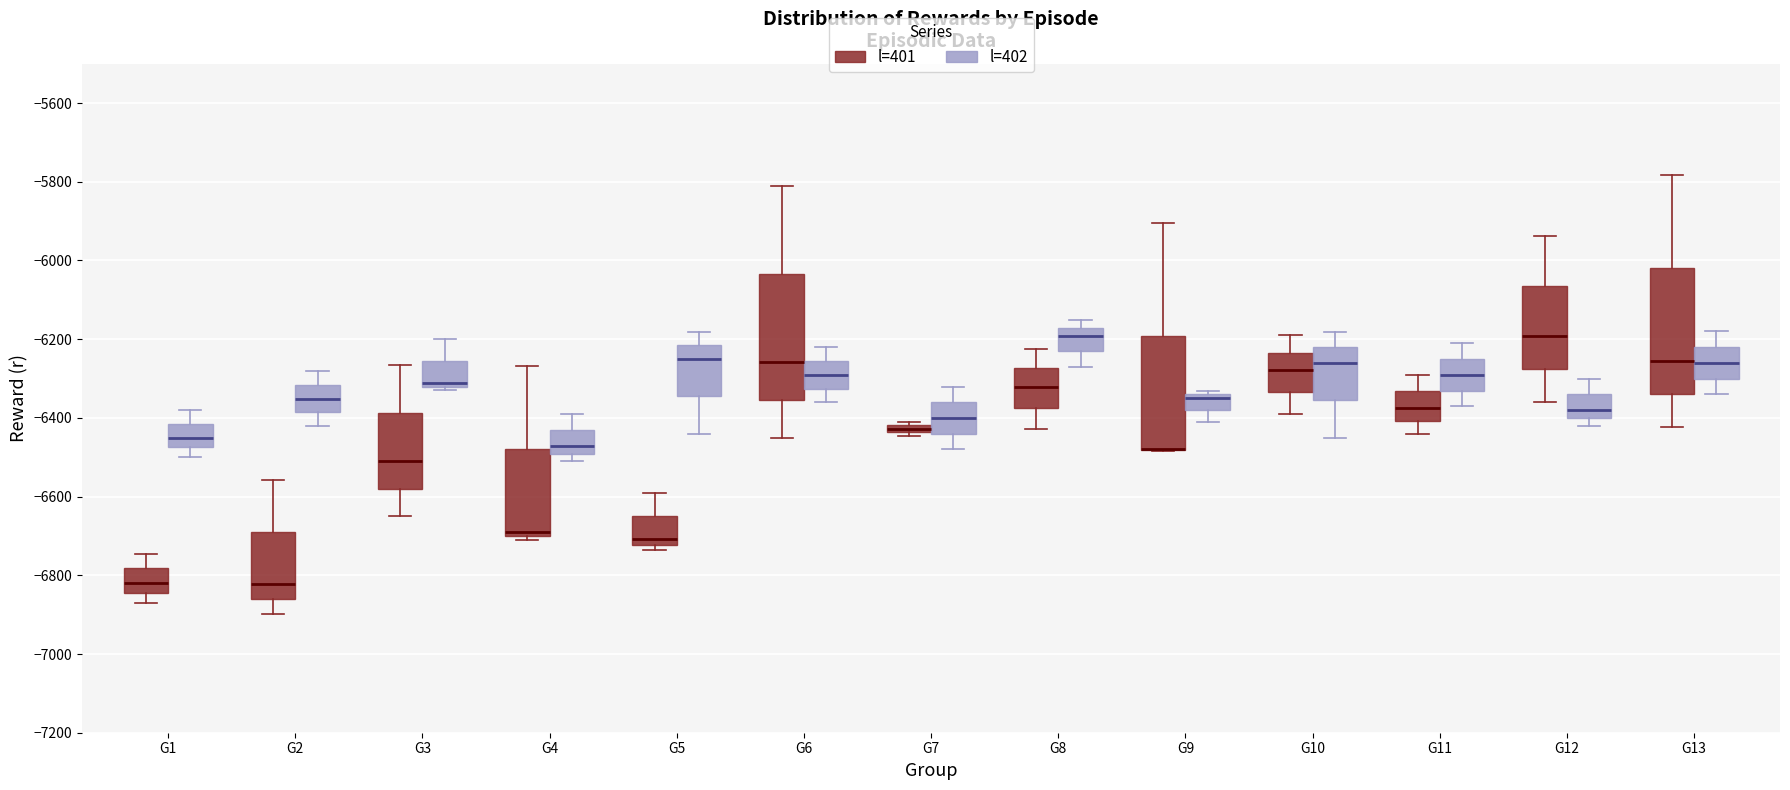

Where does the lower whisker of the box for G9 (l=402) end on the y-axis? The values are not printed on the chart, so give them approximately, as read against the axis.

-6420